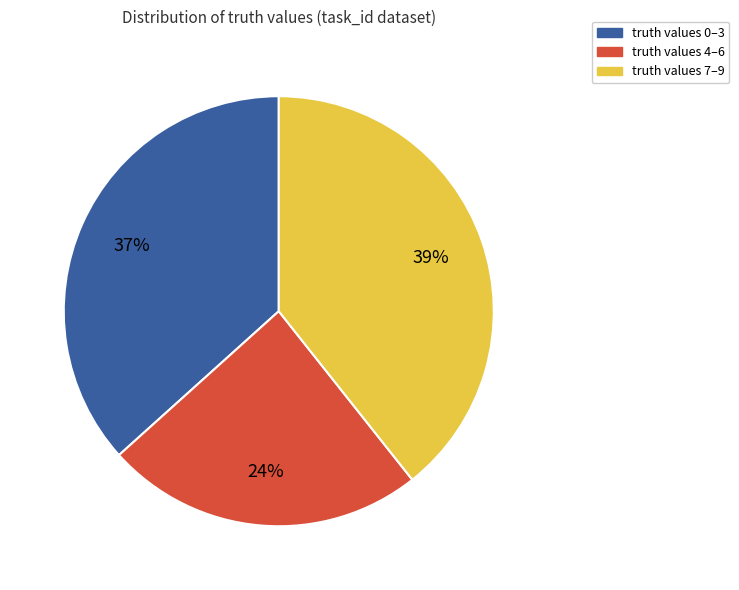

Is there a majority slice in this chart?

No